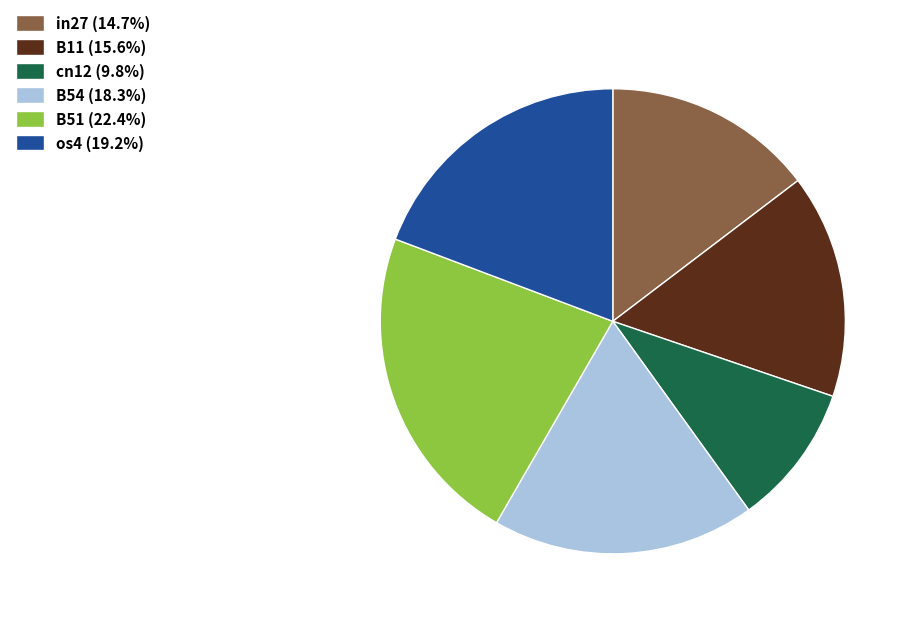

Is there a majority slice in this chart?

No